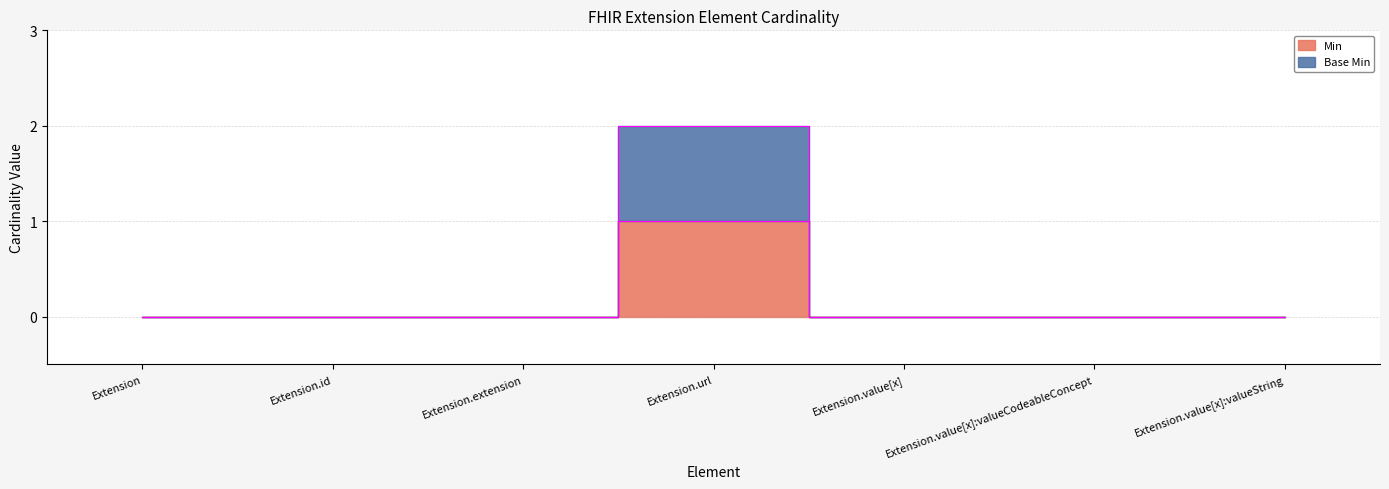

True or false: Min and Base Min intersect in this chart.

False